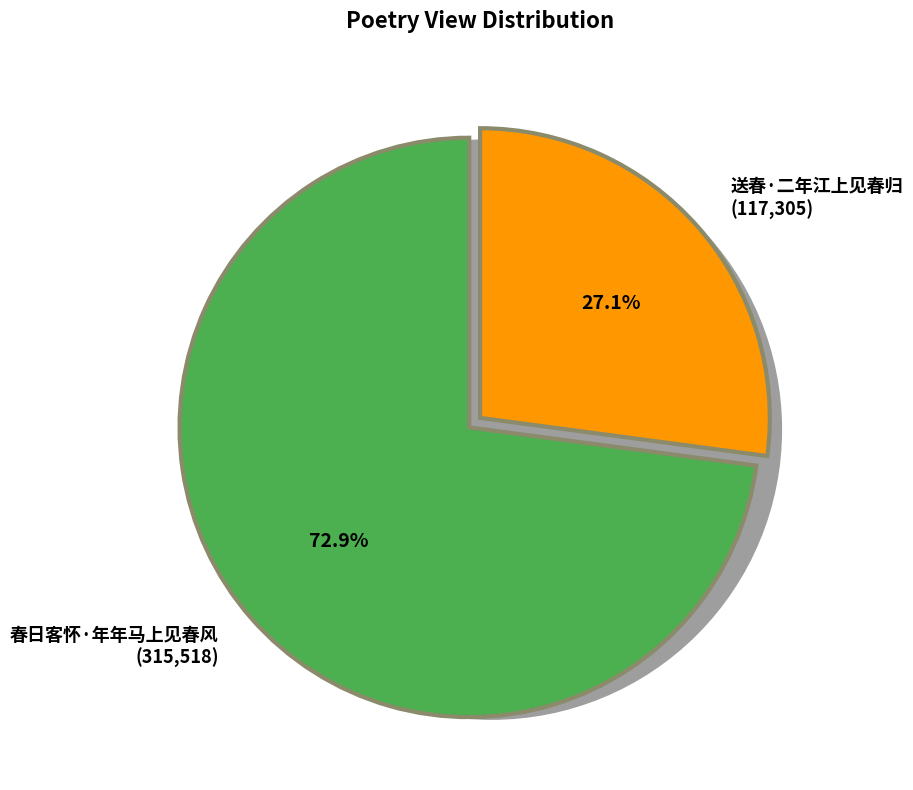

What is the change in value from 春日客怀·年年马上见春风 to 送春·二年江上见春归?

-198213